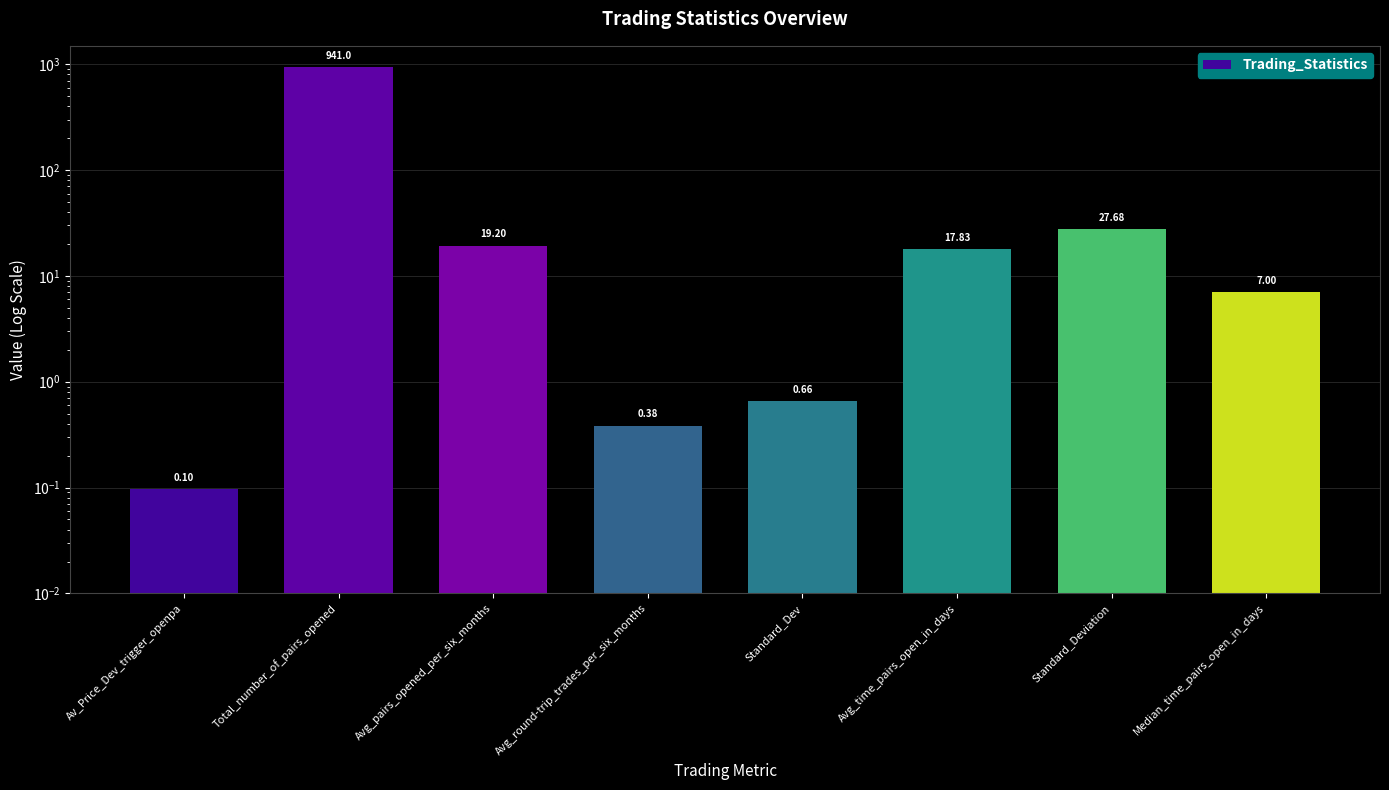

Does the chart contain any negative values?

No